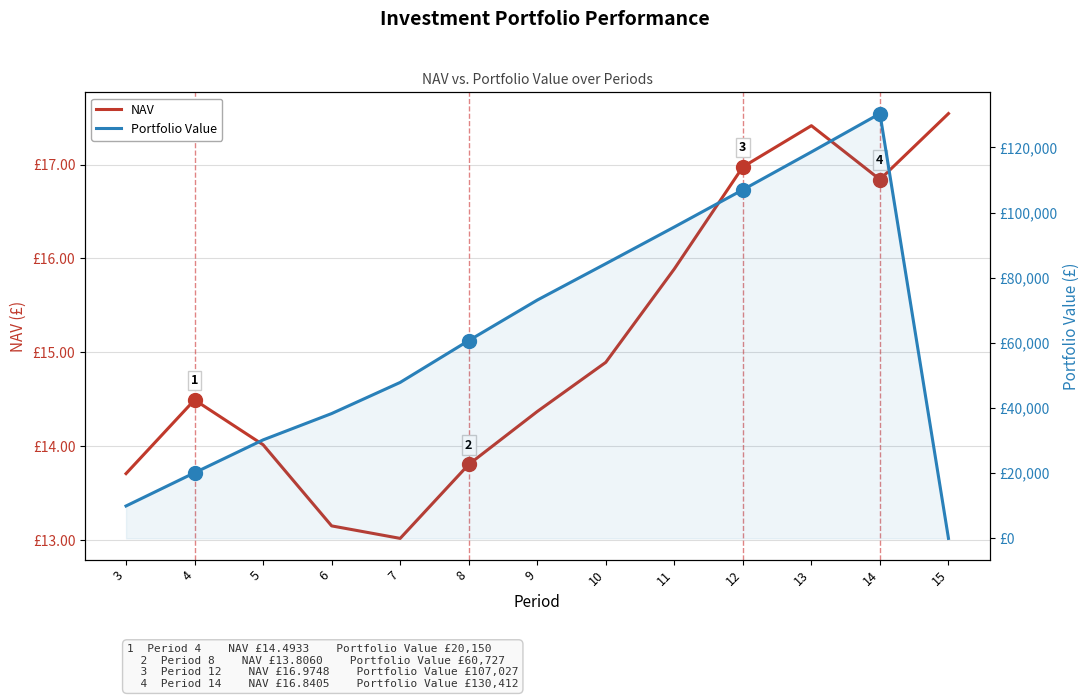

Is the value of Portfolio Value at 8 greater than the value of NAV at 10?

Yes